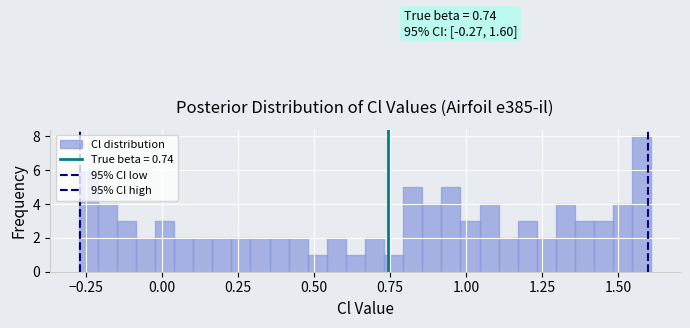

Read against the x-axis, roughly where is the centre of the tallest bar?

1.60